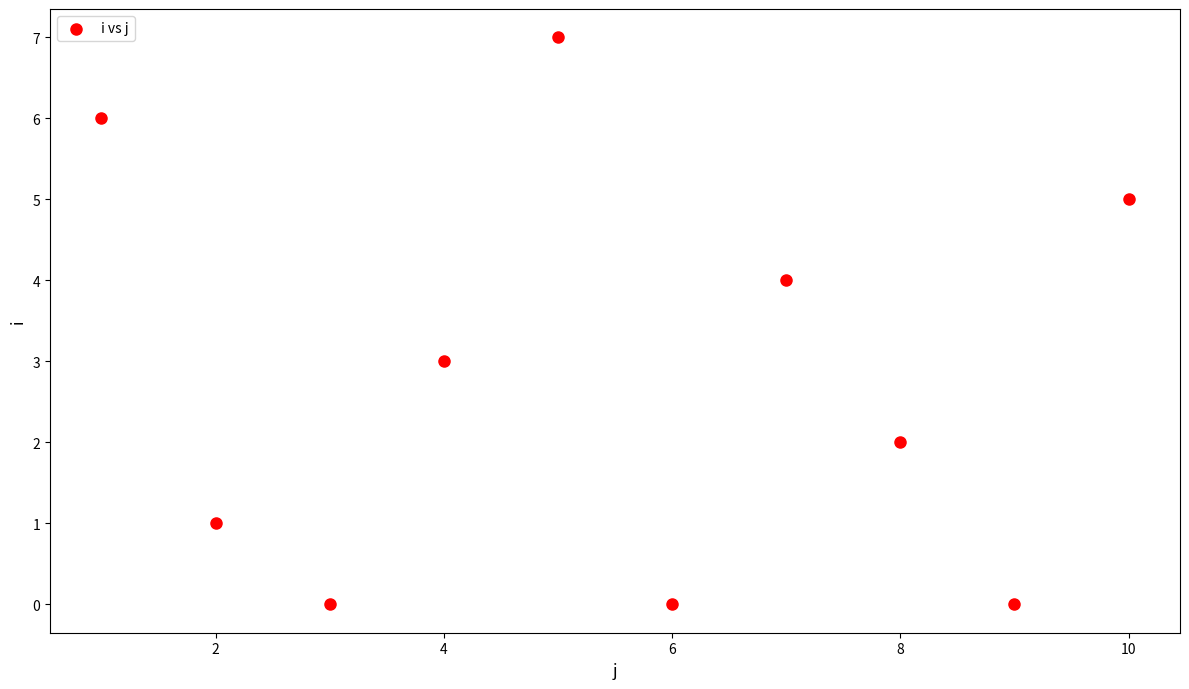

What is the range of X values (max minus min)?

9